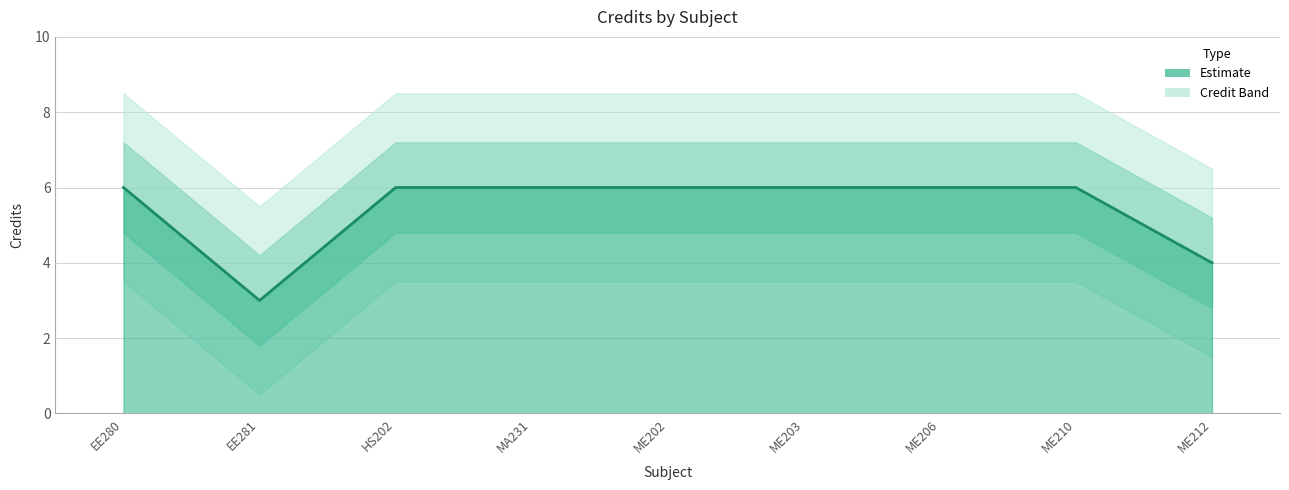

What is the sum of the values at ME210 and EE280?

12